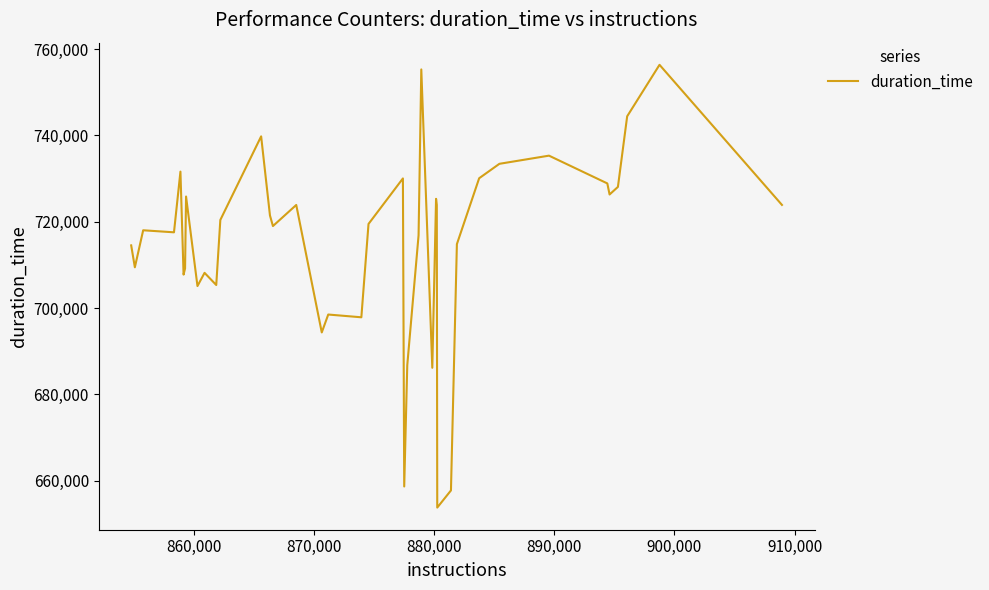

Does the chart display data point markers on the line(s)?

No